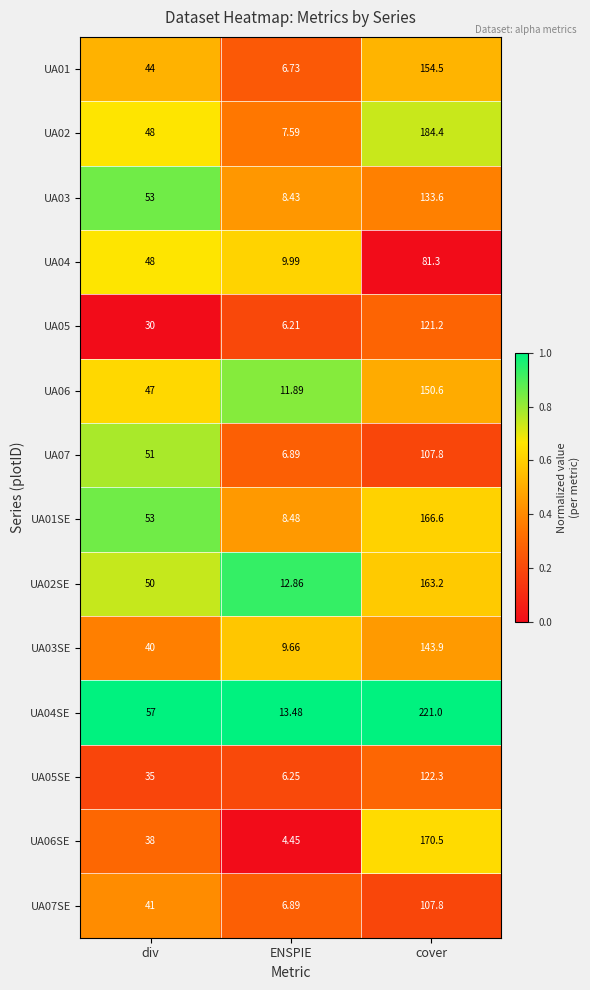

What is the total value across all series at cover?

2028.7